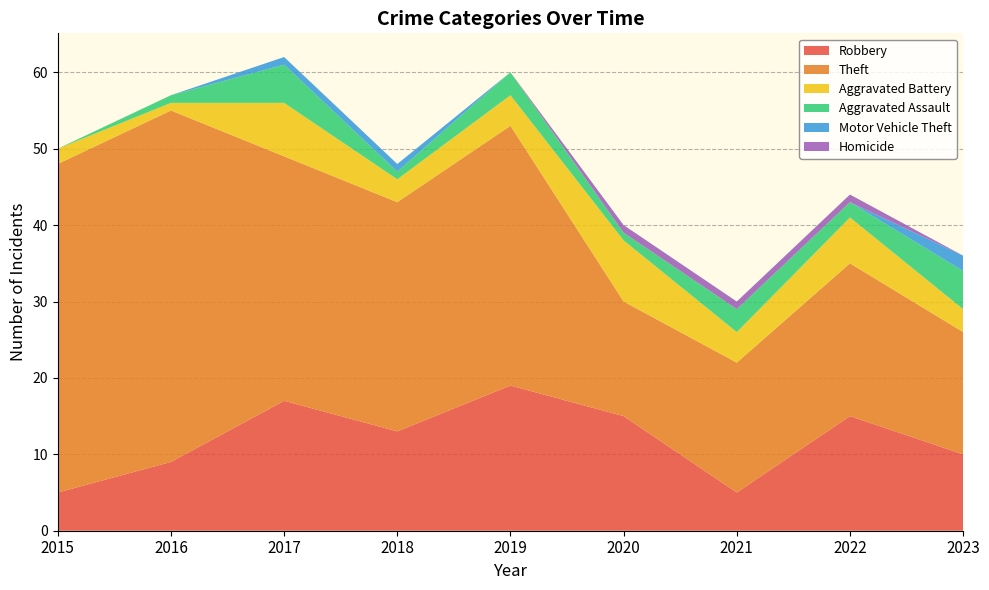

Reading right to left, what are all the values shown in this chart?

Robbery: 2023=10	2022=15	2021=5	2020=15	2019=19	2018=13	2017=17	2016=9	2015=5
Theft: 2023=16	2022=20	2021=17	2020=15	2019=34	2018=30	2017=32	2016=46	2015=43
Aggravated Battery: 2023=3	2022=6	2021=4	2020=8	2019=4	2018=3	2017=7	2016=1	2015=2
Aggravated Assault: 2023=5	2022=2	2021=3	2020=1	2019=3	2018=1	2017=5	2016=1	2015=0
Motor Vehicle Theft: 2023=2	2022=0	2021=0	2020=0	2019=0	2018=1	2017=1	2016=0	2015=0
Homicide: 2023=0	2022=1	2021=1	2020=1	2019=0	2018=0	2017=0	2016=0	2015=0